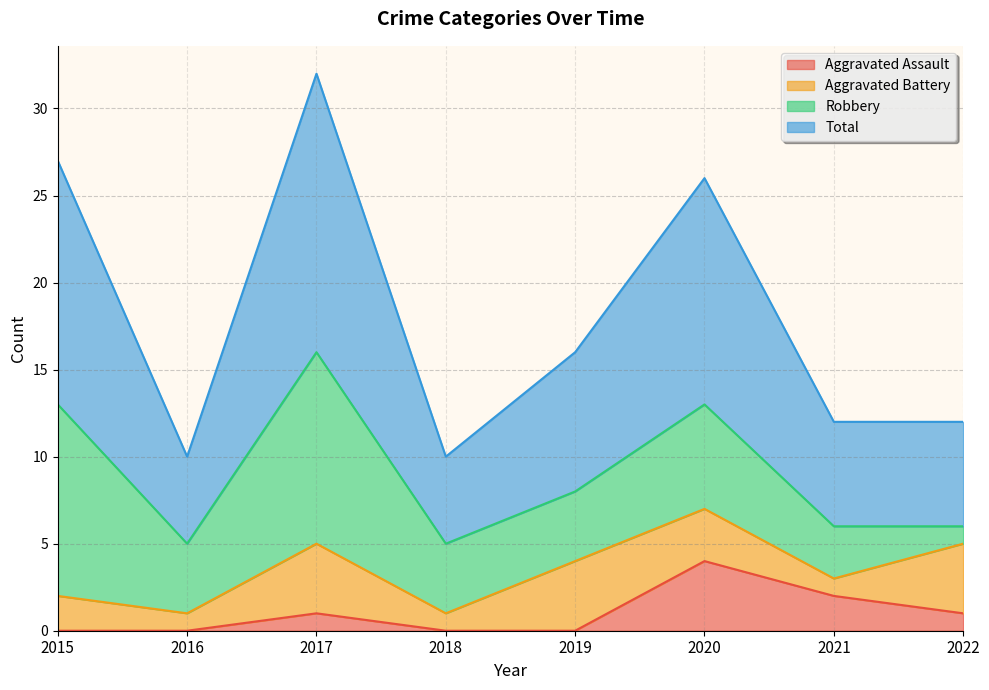

What is the highest value of the Aggravated Assault series?

4